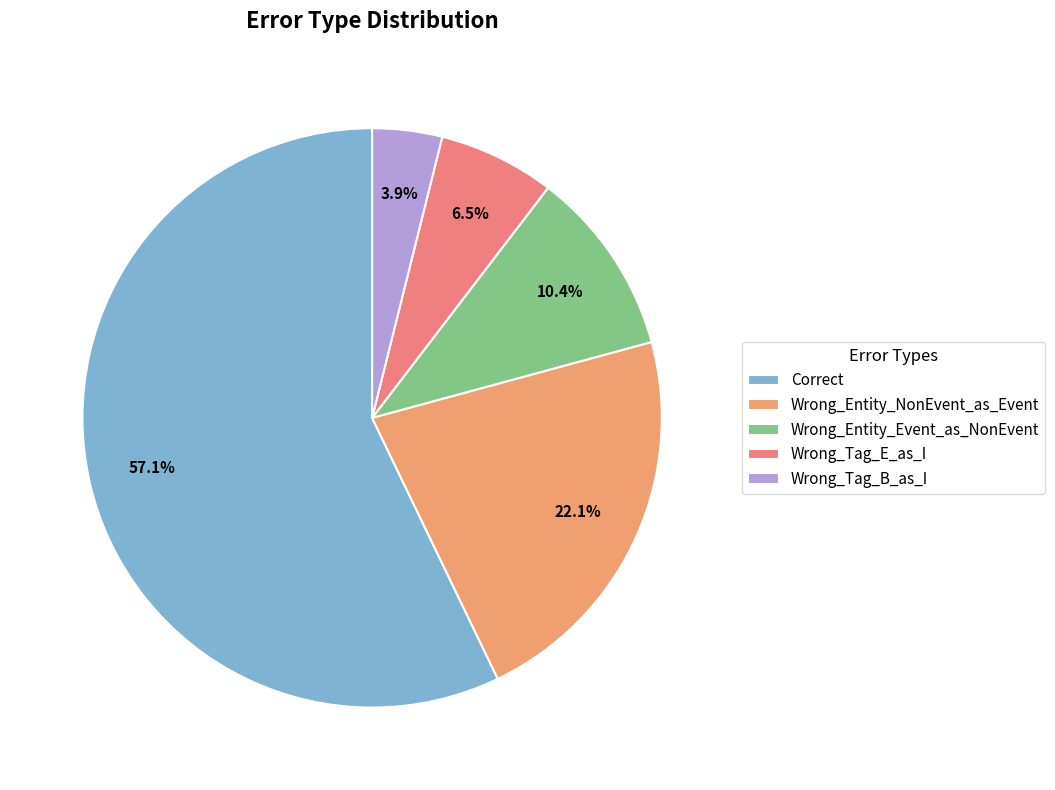

To the nearest percent, what is the difference between the largest and smallest slice percentages?

53%